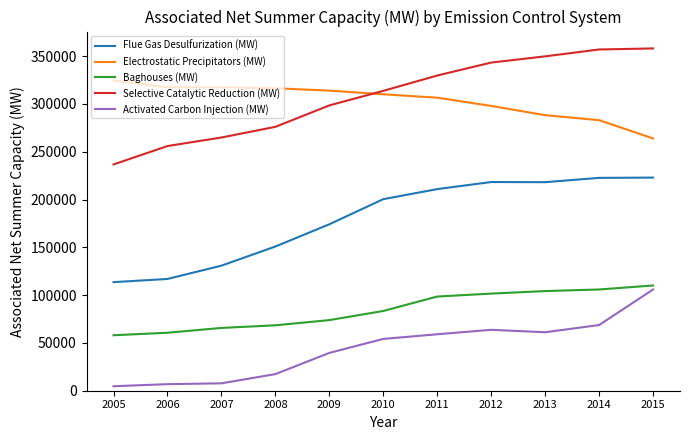

At which label does Electrostatic Precipitators (MW) reach its peak?

2005